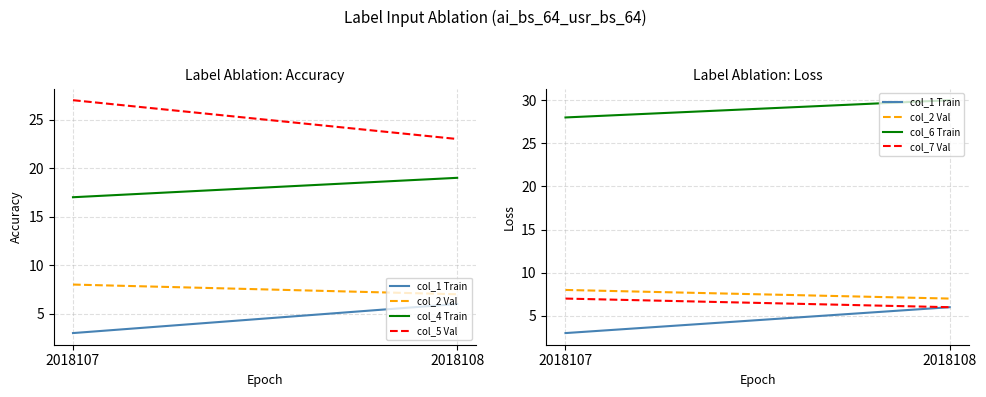

True or false: col_4 Train has a value of 7 at 2018107.

False